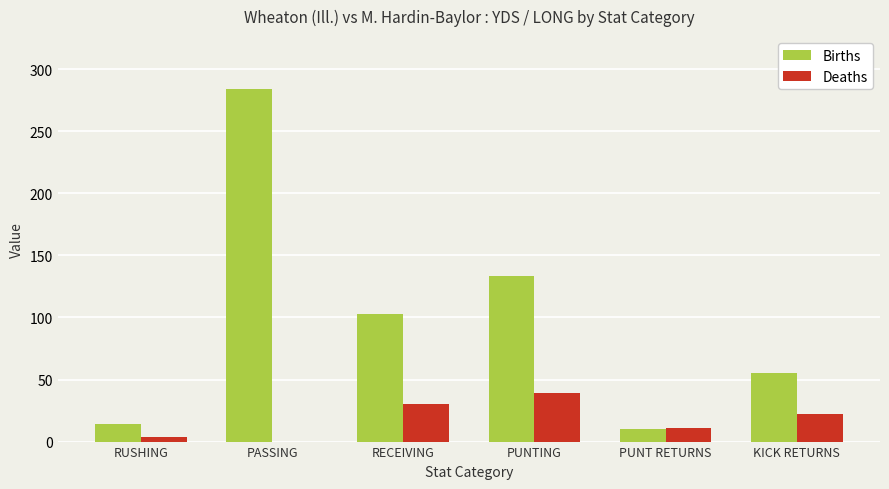

Which series changed the most between RECEIVING and PUNT RETURNS?

Births